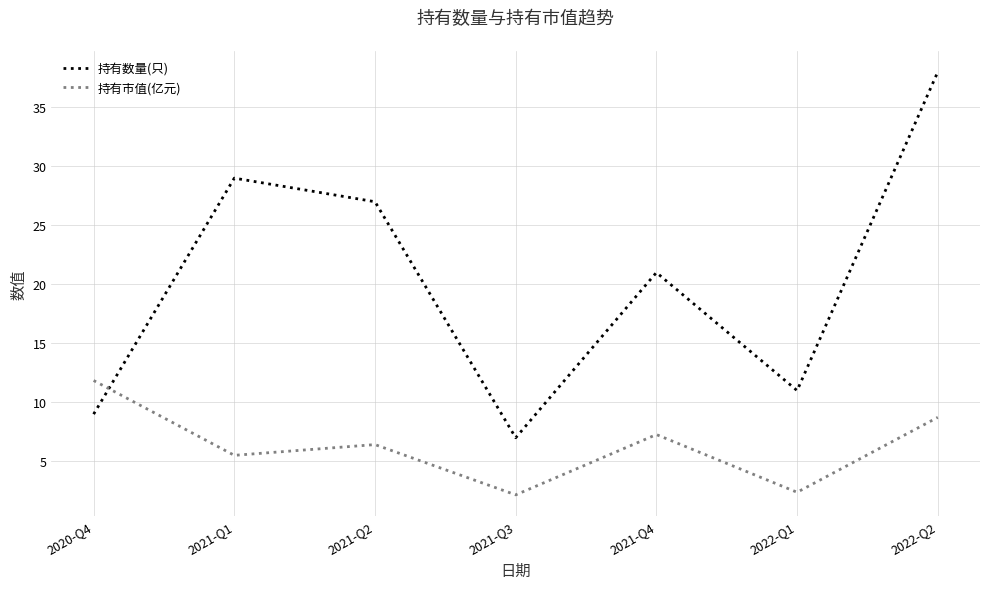

True or false: 持有市值(亿元) has more than 2 points higher than both neighbors.

False